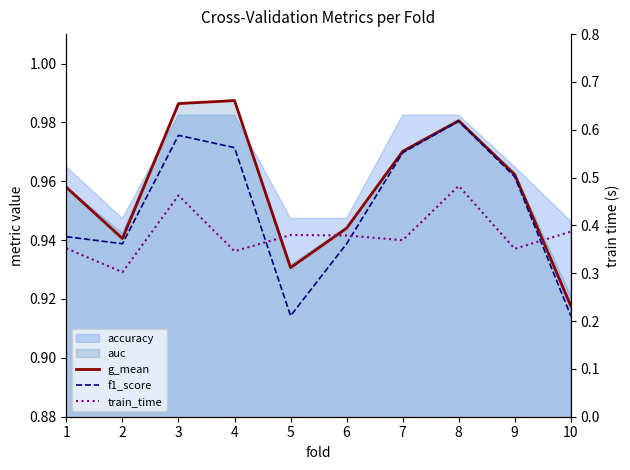

What is the value of the train_time point at the 6th from the left?

0.4